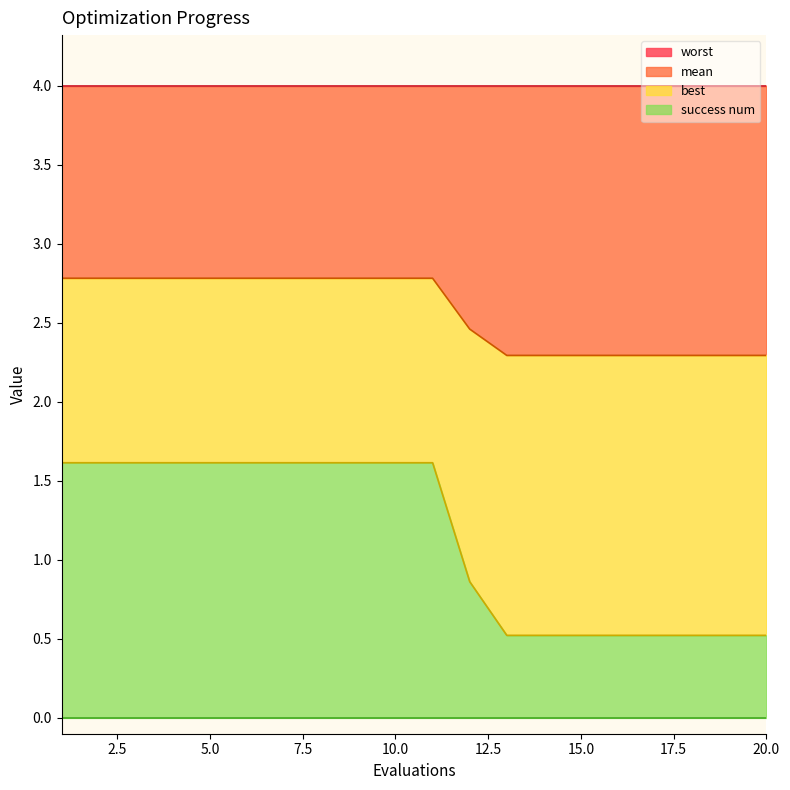

True or false: best has a value of 1.6 at 7.

True